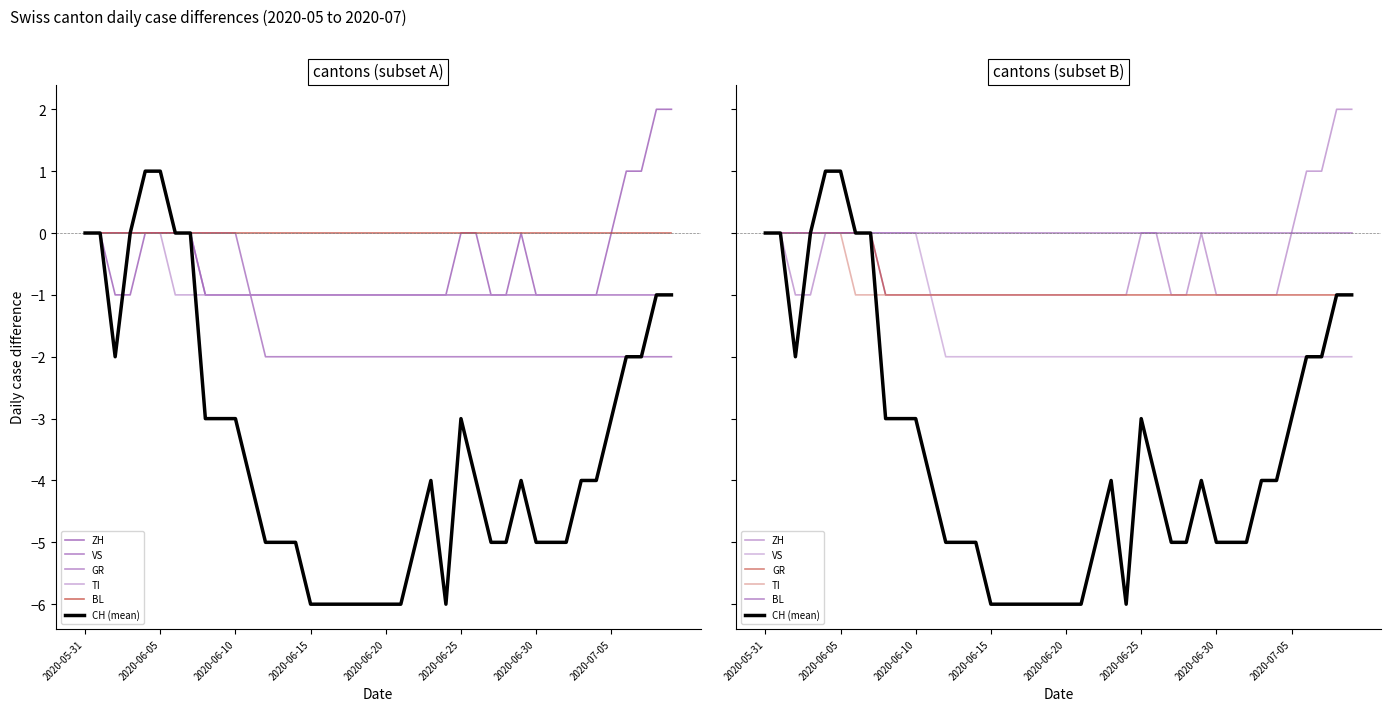

True or false: ZH and BL intersect in this chart.

False